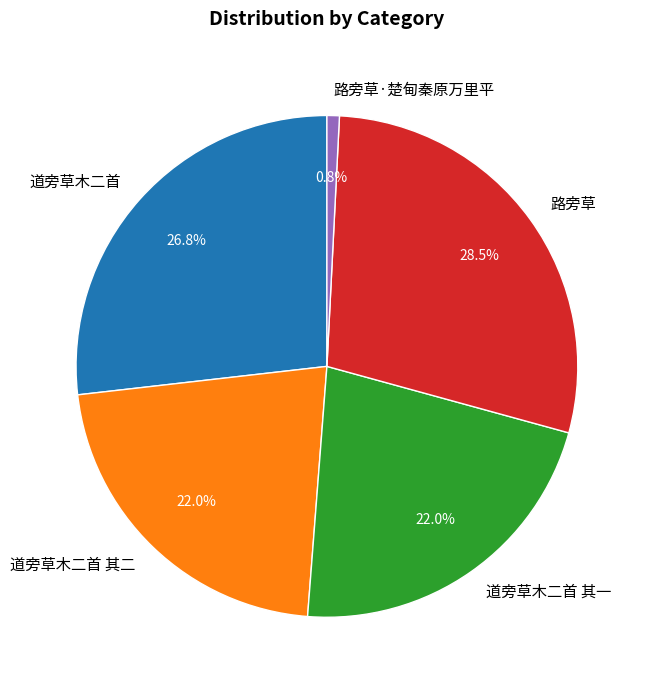

The 道旁草木二首 其二 slice represents 22% of the pie. True or false?

True